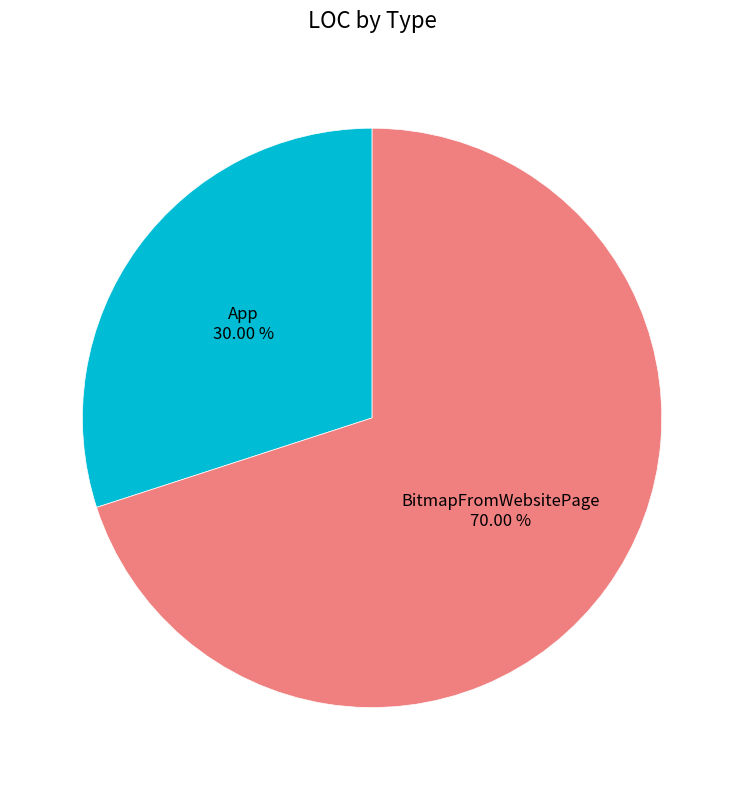

Between BitmapFromWebsitePage and App, which is larger?

BitmapFromWebsitePage